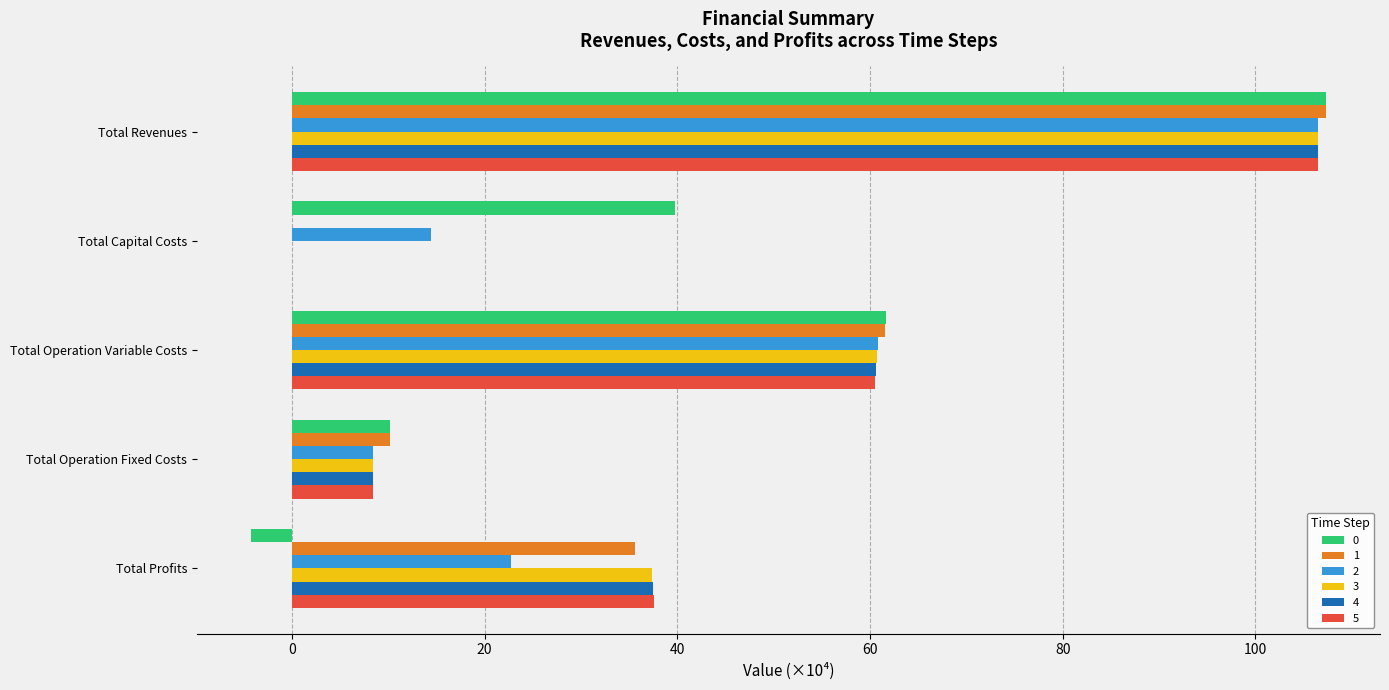

At which category is the sum across all series the highest?

Total Revenues